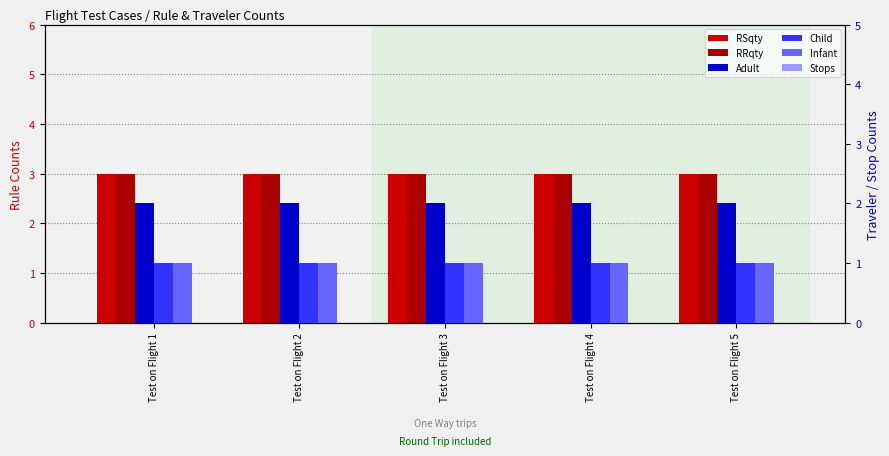

Which category has the highest value in the Child series?

Test on Flight 1